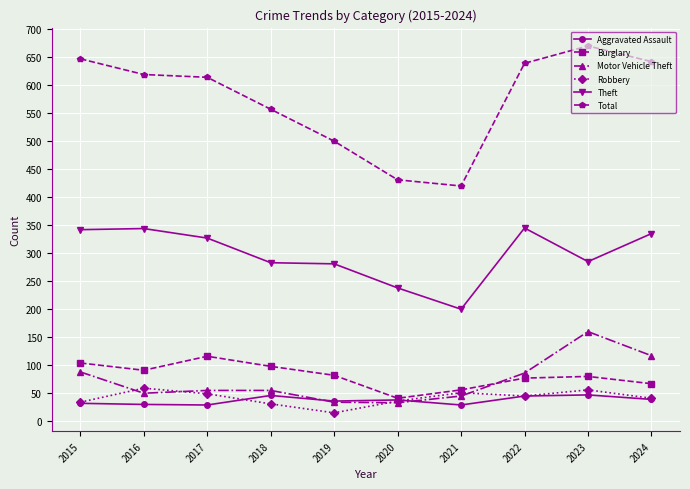

What is the lowest value of the Total series?

420